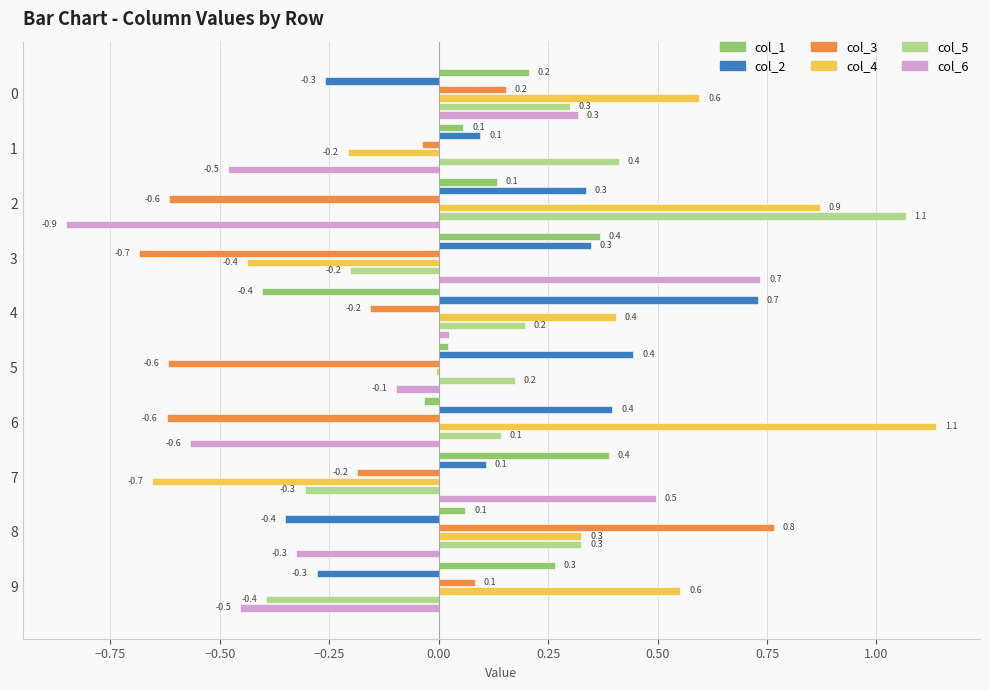

What is the difference between the col_2 values at 8 and 2?

0.7